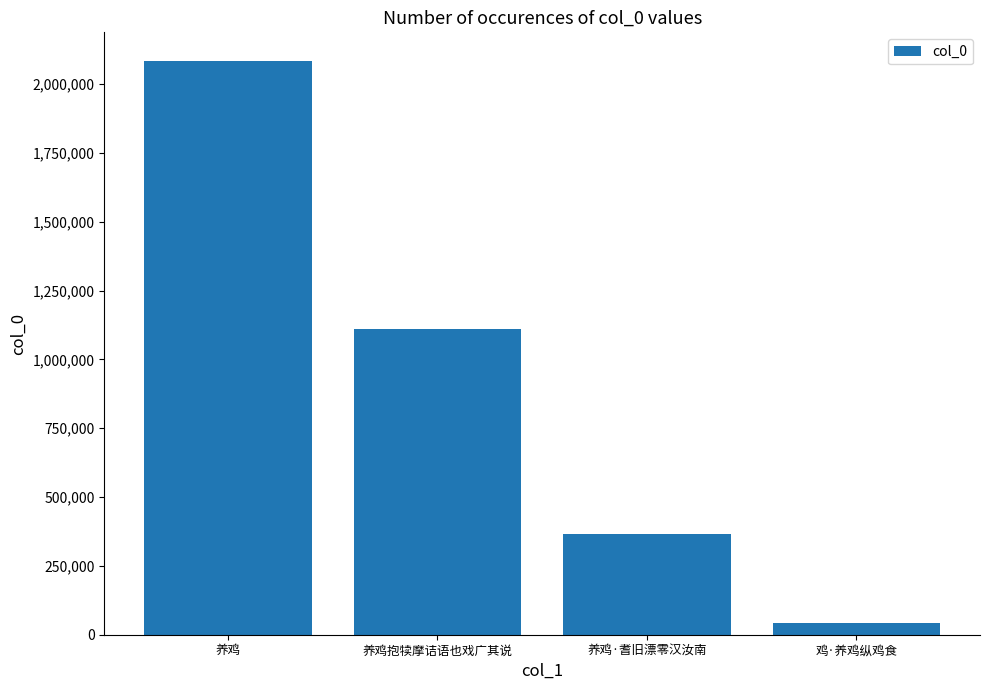

What is the ratio of the value at 养鸡·耆旧漂零汉汝南 to the value at 鸡·养鸡纵鸡食?

8.5